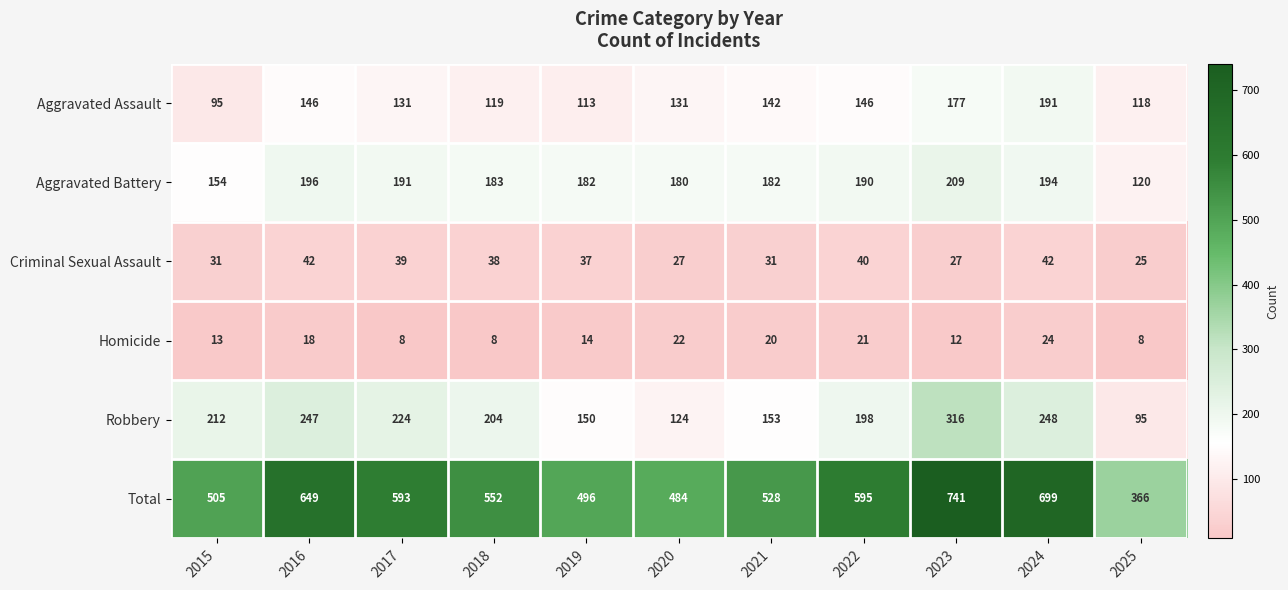

Count the number of data series in this chart.

6